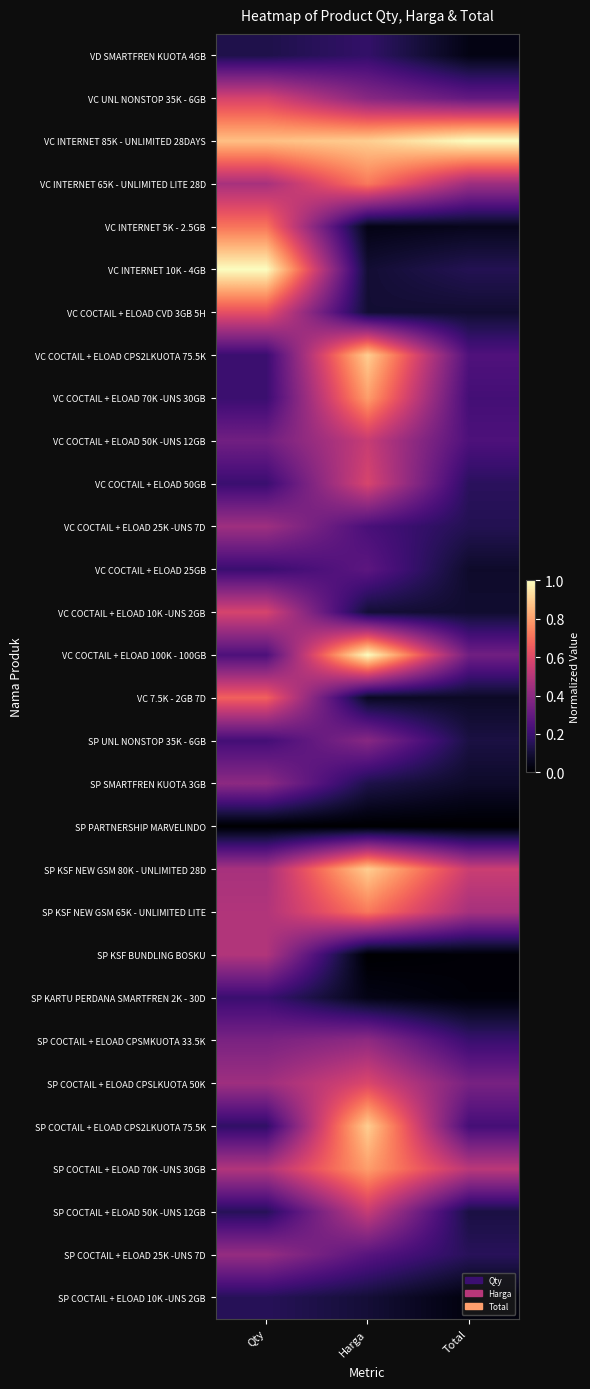

At which category does the chart reach its minimum across all series?

Qty